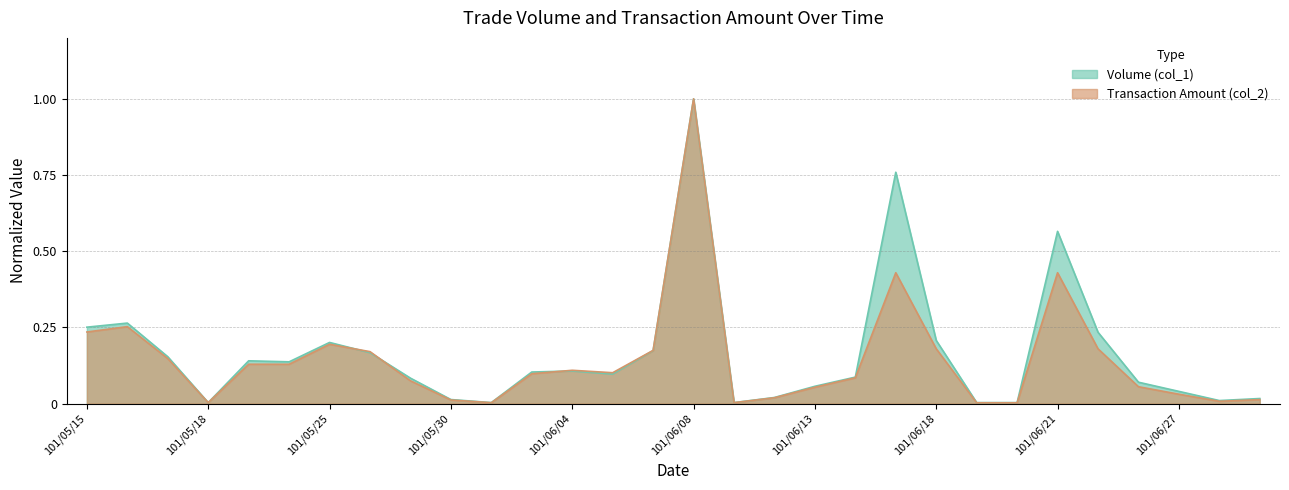

Where do Volume (col_1) and Transaction Amount (col_2) first cross each other?

101/05/17 and 101/05/18